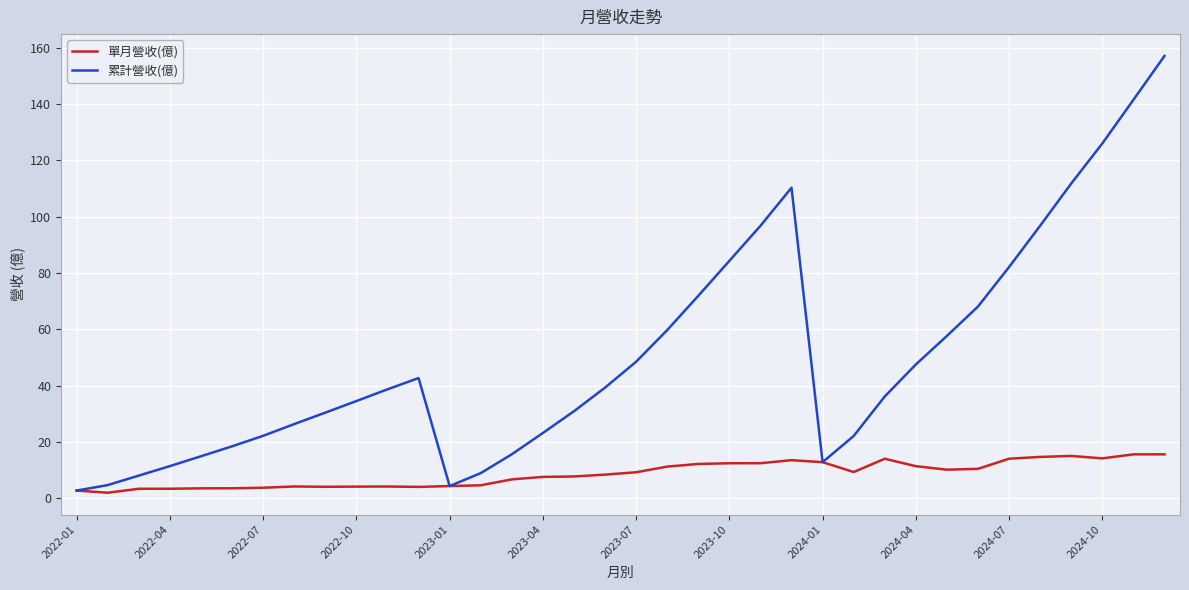

How many lines are shown in the chart?

2